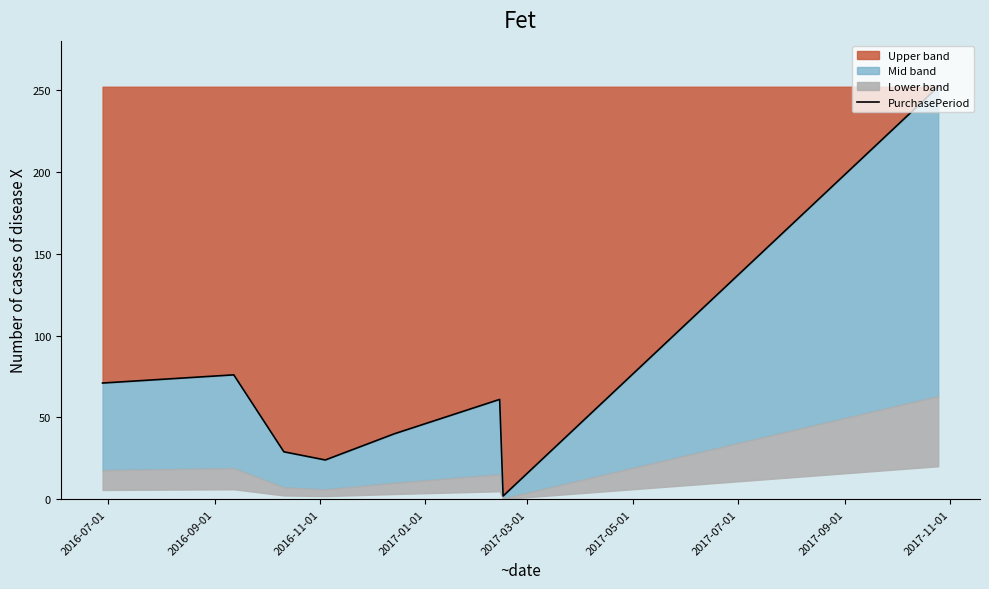

What is the greatest value displayed?

252